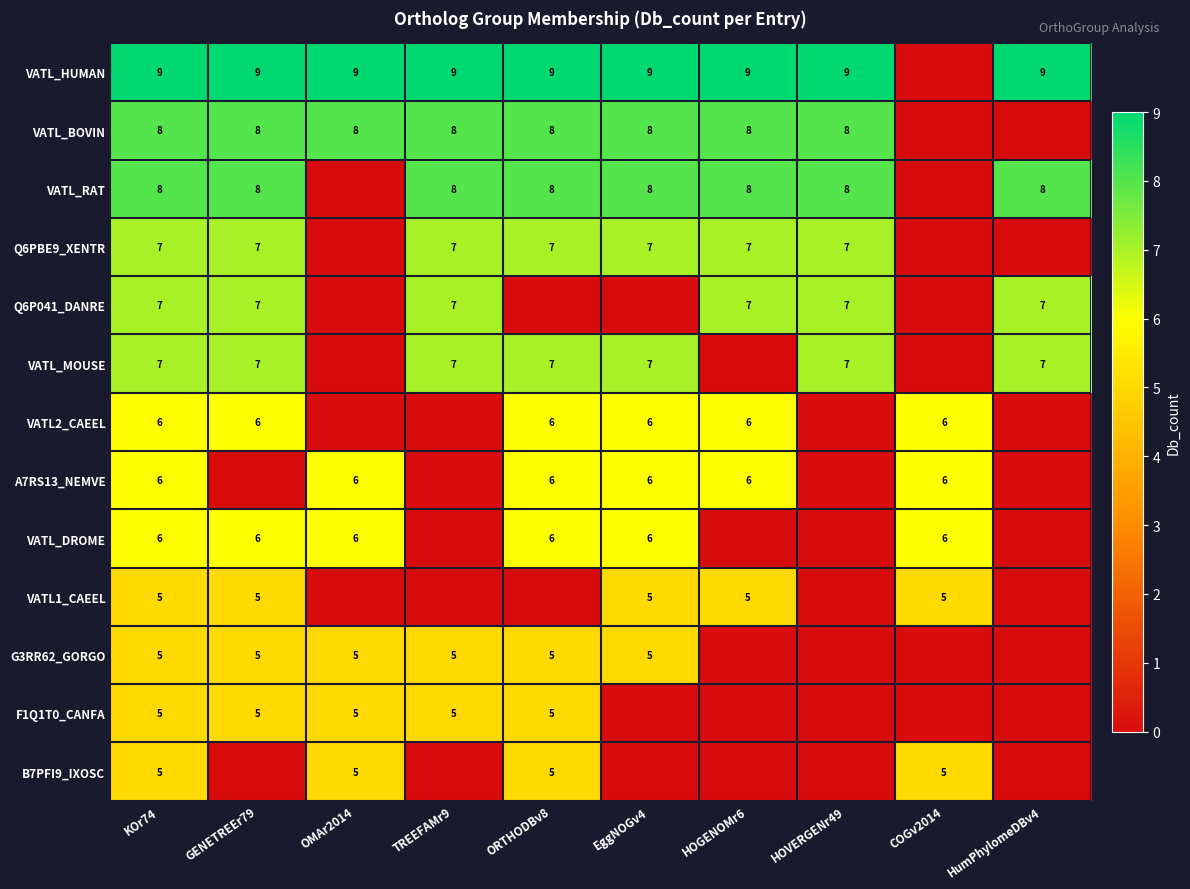

Is it true that VATL_DROME equals 10 at OMAr2014?

False